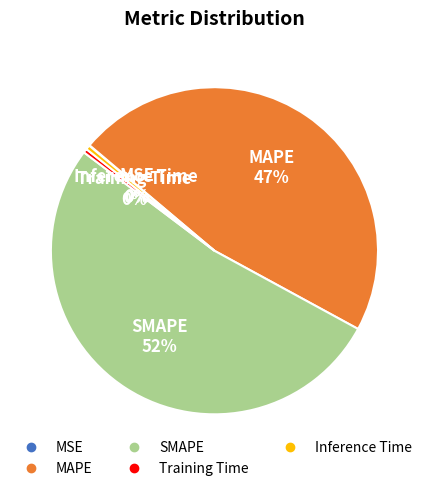

To the nearest percent, what percentage of the pie is MAPE?

47%